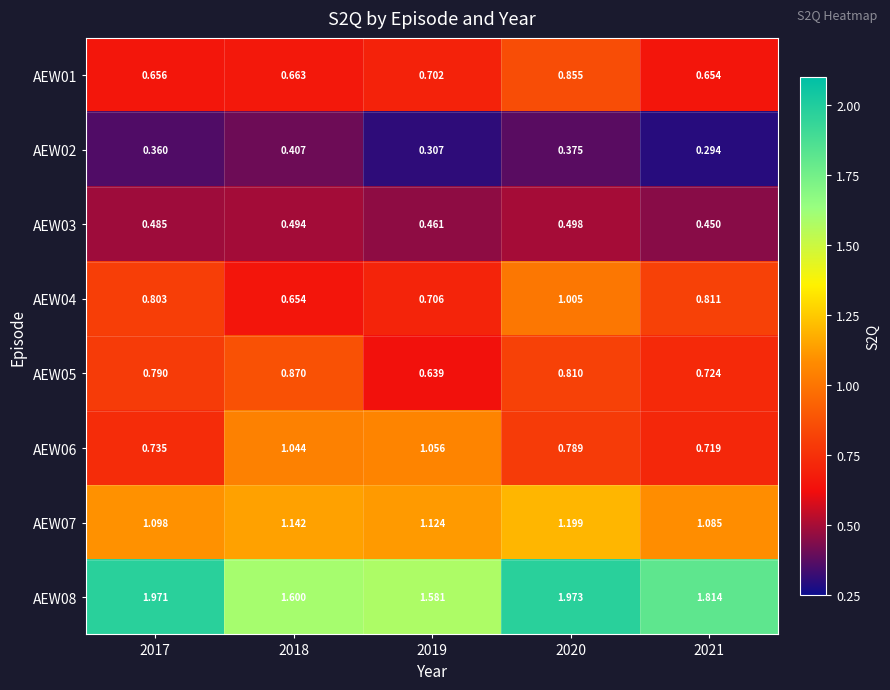

At 2020, list the series in order from smallest to largest.

AEW02, AEW03, AEW06, AEW05, AEW01, AEW04, AEW07, AEW08